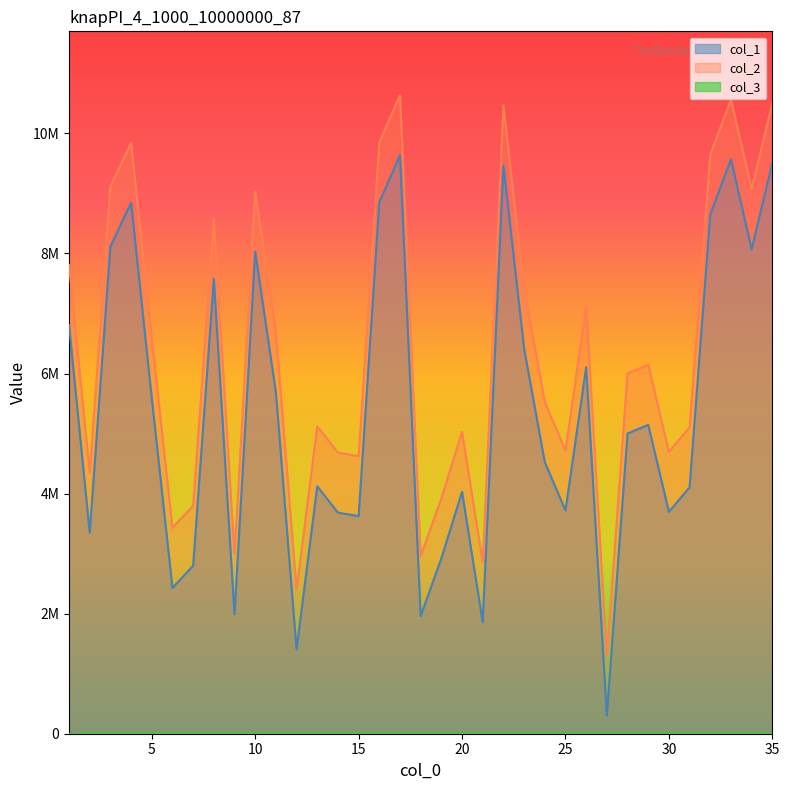

List the series in order of their overall mean, highest first.

col_2, col_1